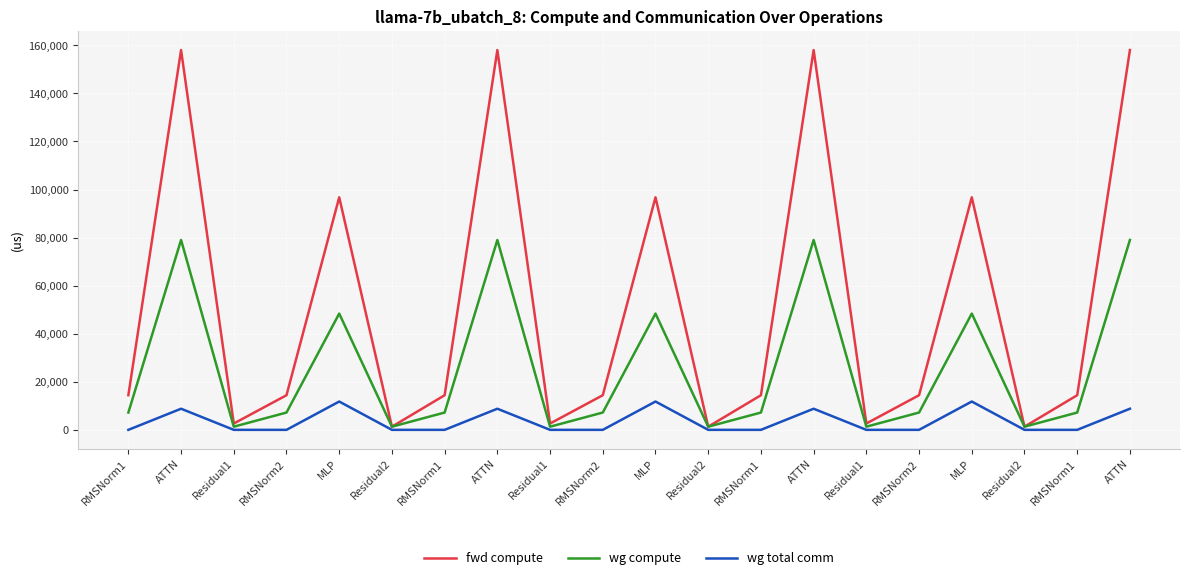

Is the value of wg compute at RMSNorm1 greater than the value of fwd compute at Residual1?

Yes